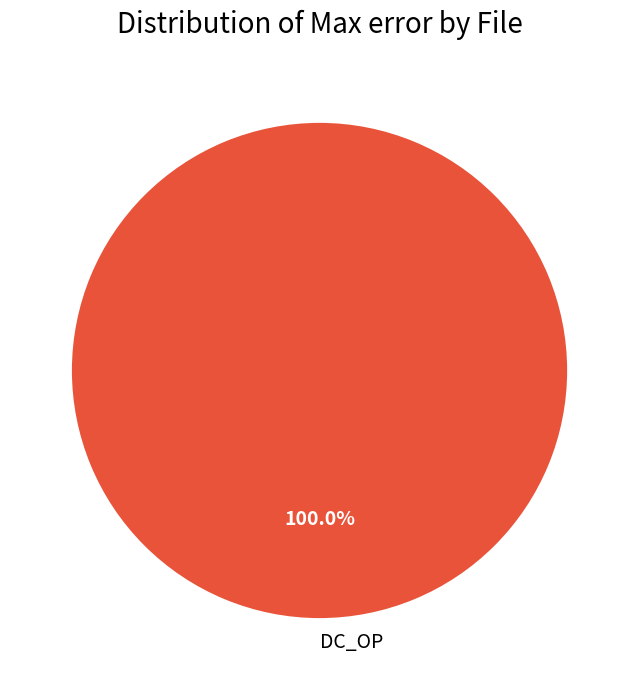

Is there any slice that represents more than half of the pie?

Yes